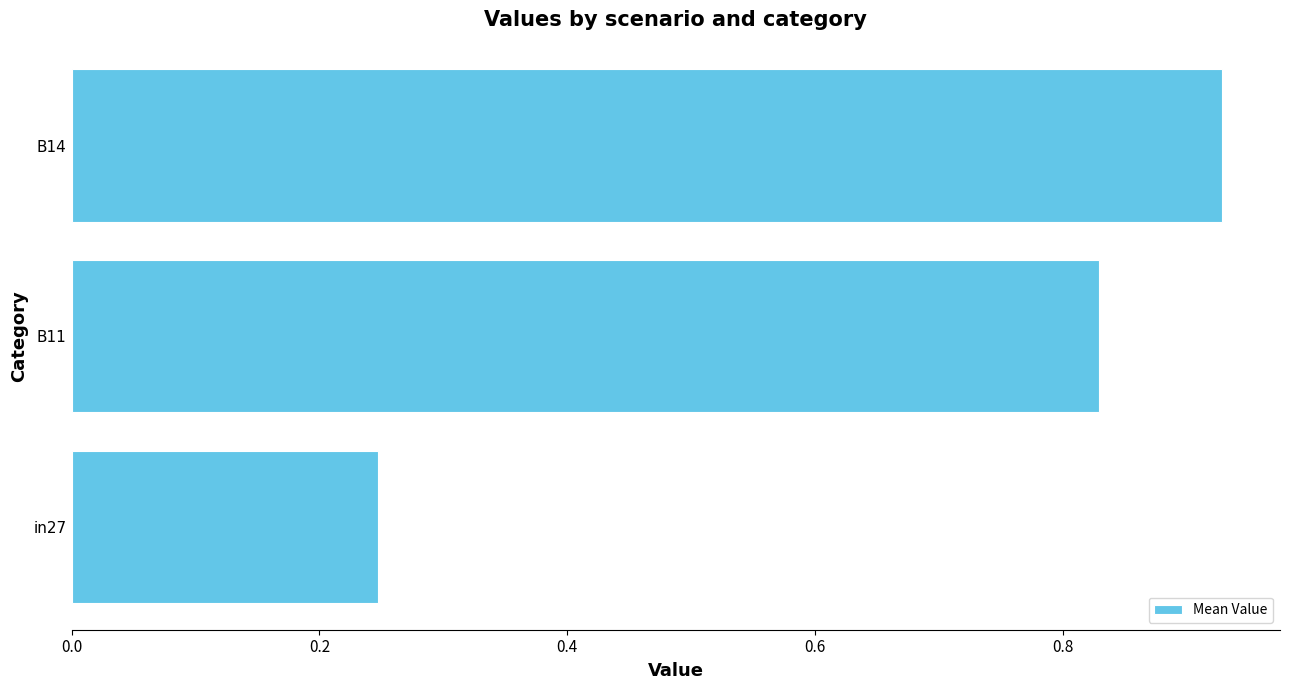

How many categories are shown in the chart?

3